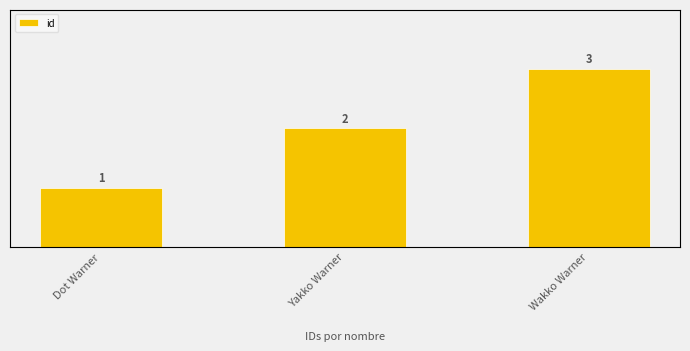

What is the smallest value displayed?

1